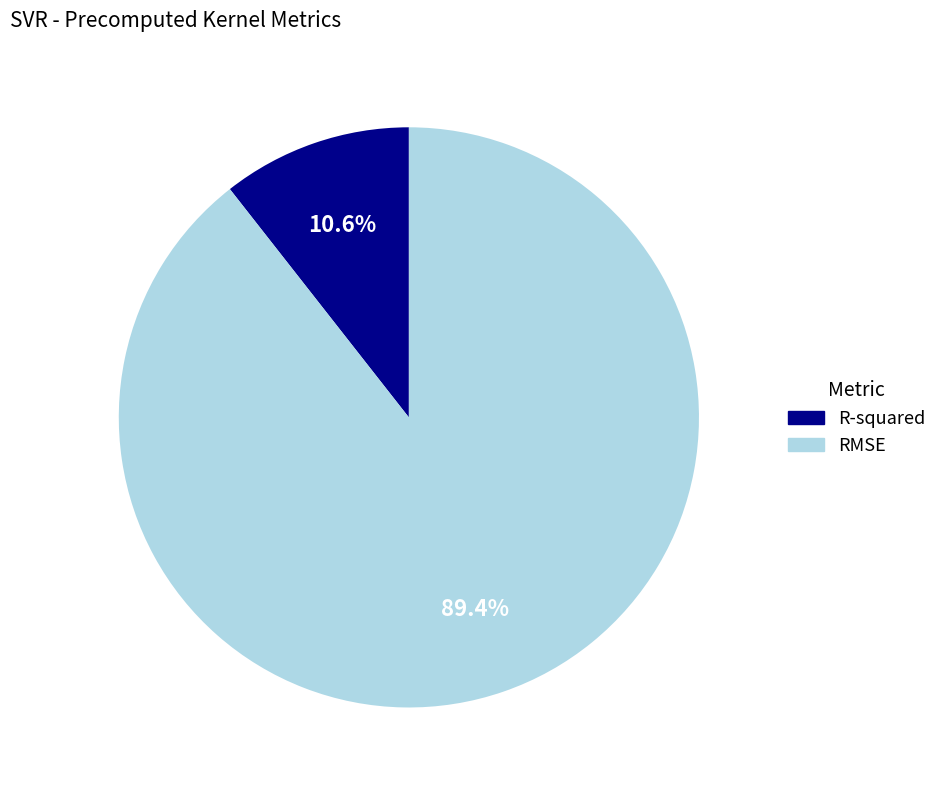

To the nearest percent, what is the average slice percentage?

50%